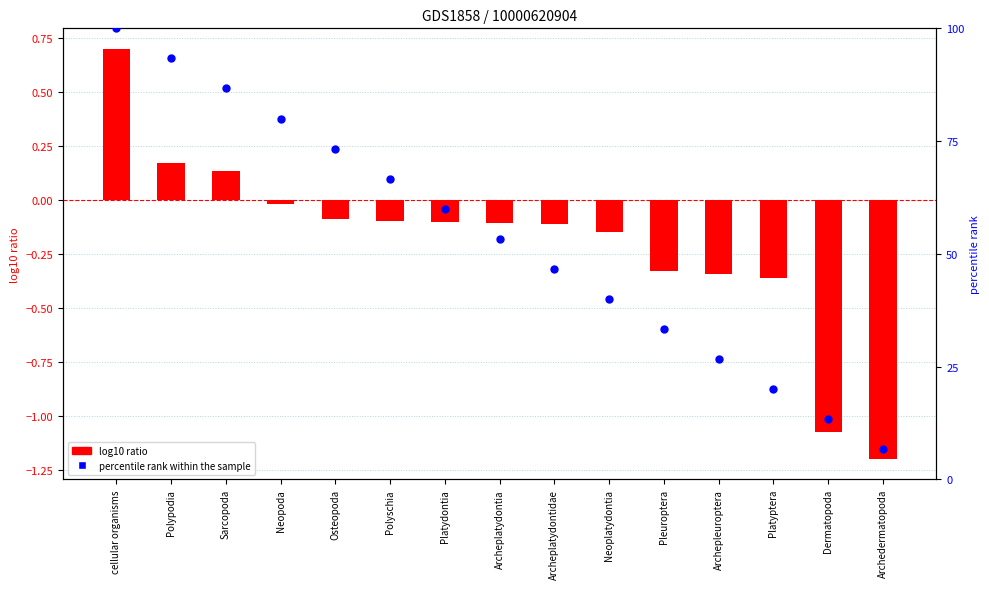

At how many categories does at least one series exceed 15?

13